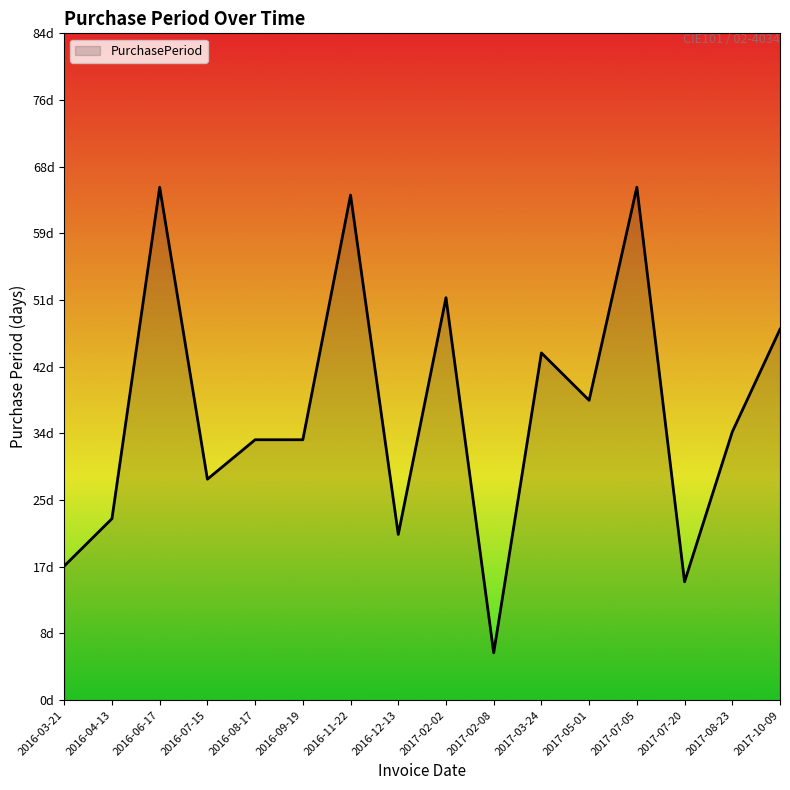

Does the chart have visible grid lines?

No